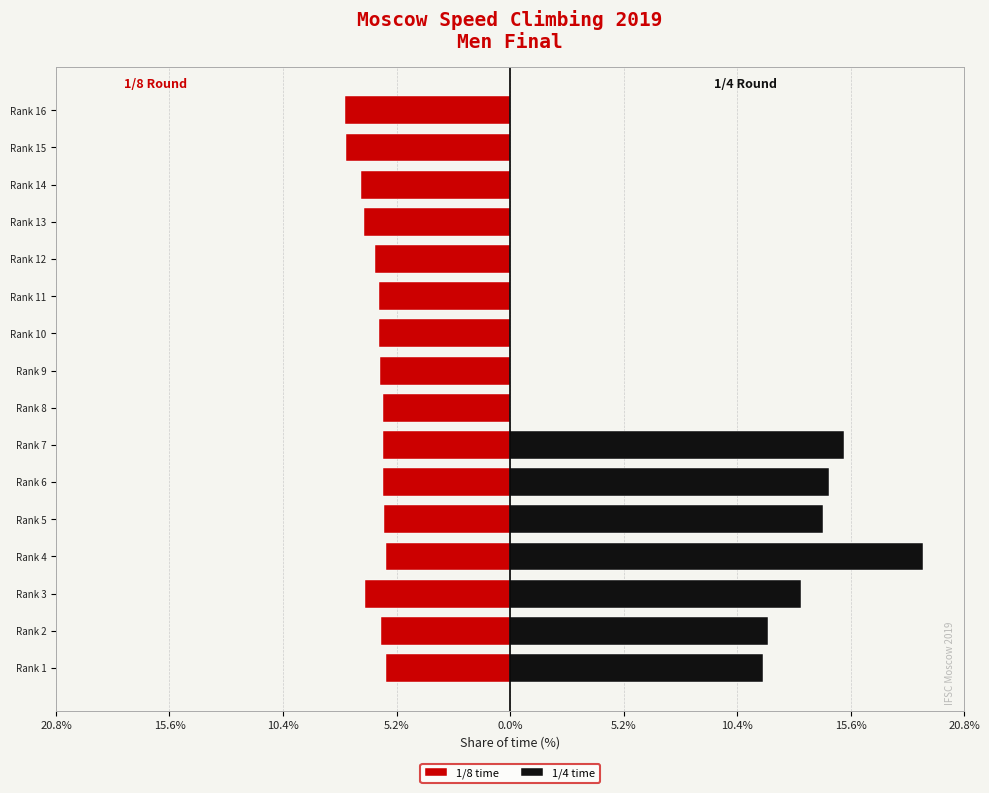

Does the chart contain any negative values?

Yes